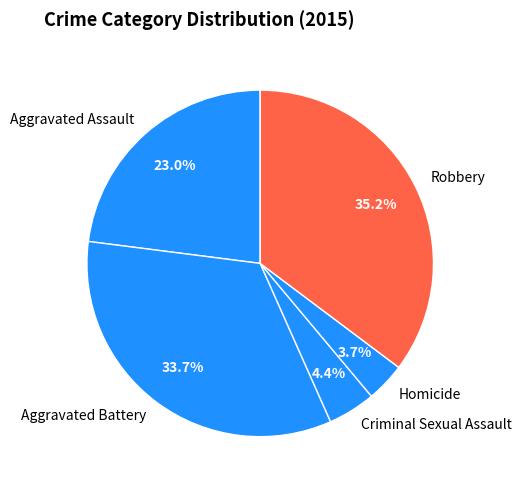

Combined, what portion of the pie is Criminal Sexual Assault and Aggravated Battery?

38.1%